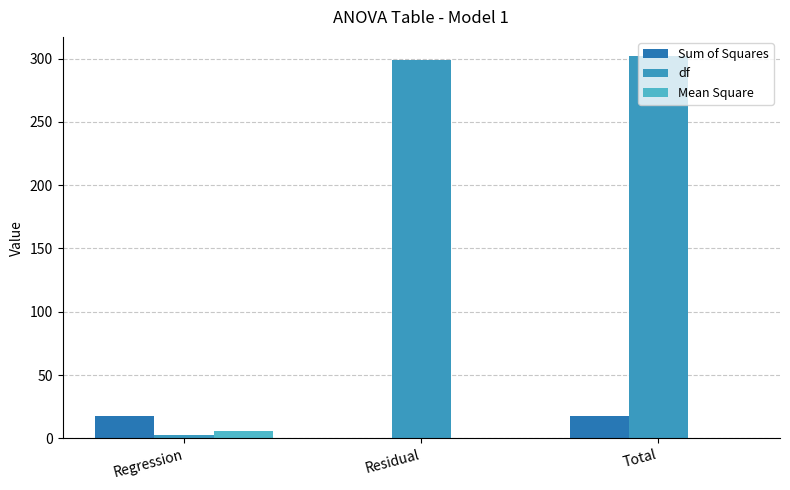

Are the bars grouped side by side (vs. stacked)?

Yes